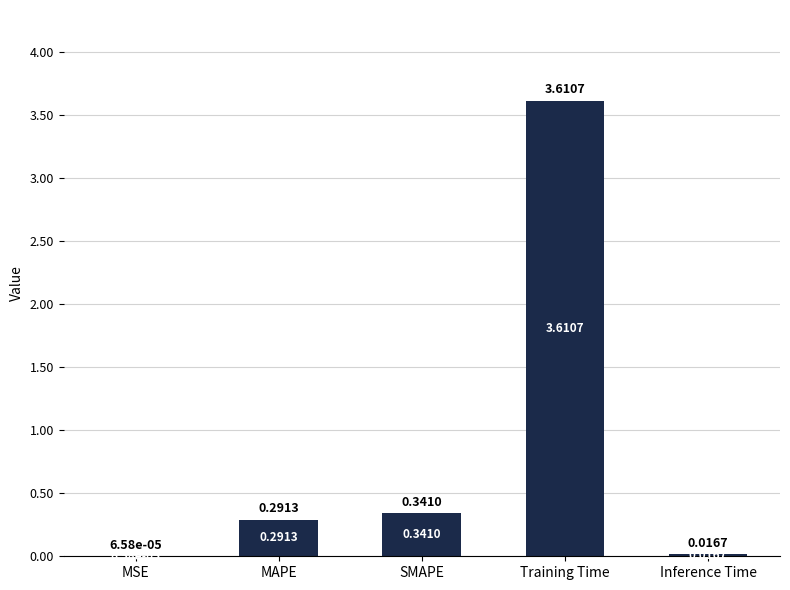

Between MSE and MAPE, which is larger?

MAPE